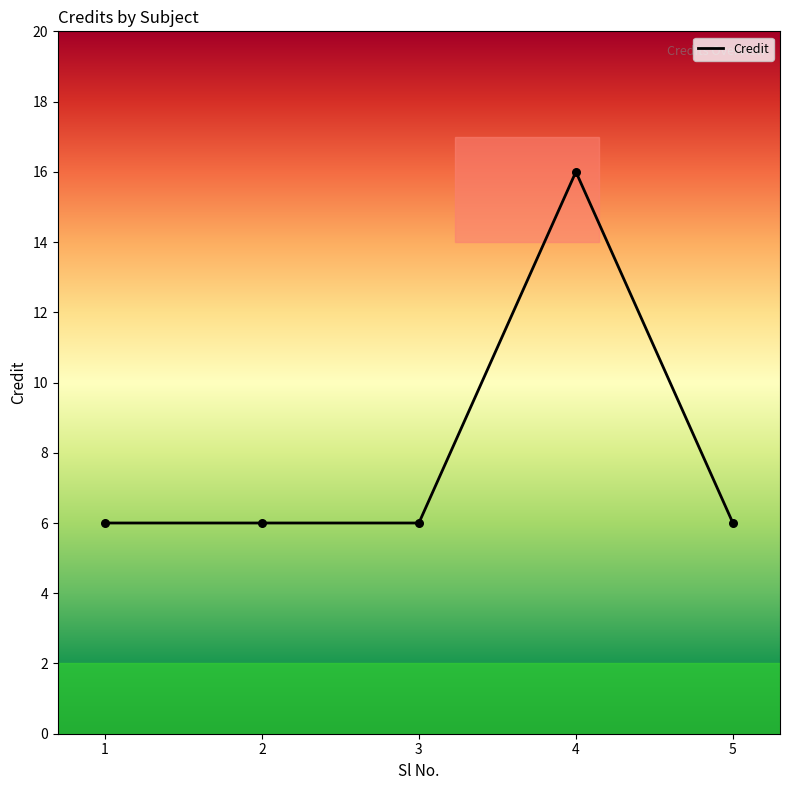

Approximately how many times larger is the value at 4 compared to 5?

2.7